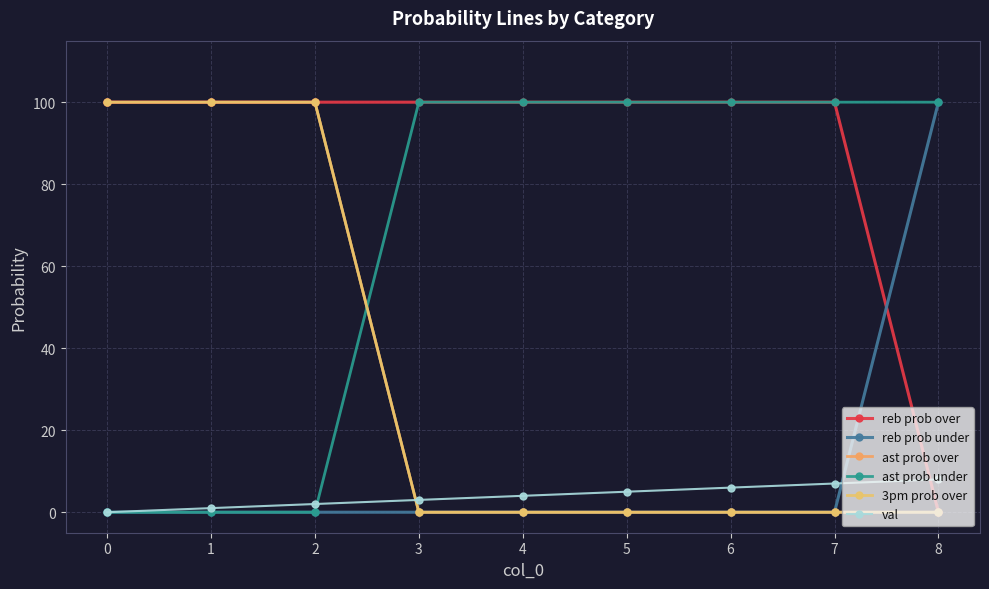

Where do ast prob under and 3pm prob over first cross each other?

2 and 3